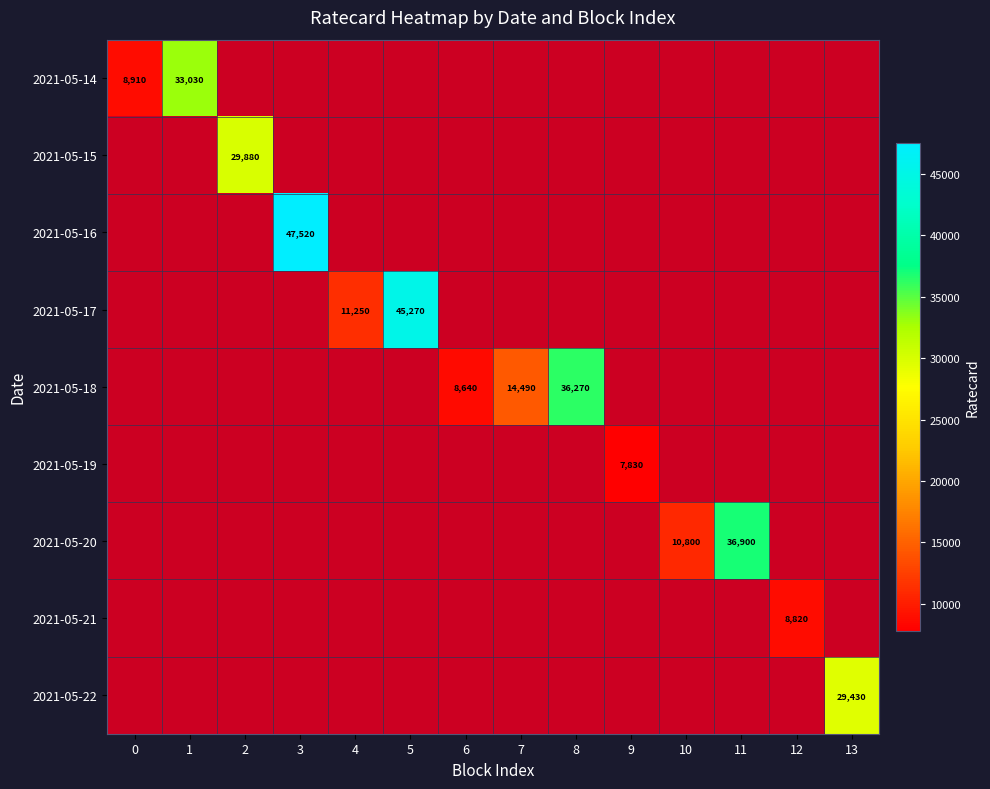

What is the difference between the maximum and minimum values in the 2021-05-14 series?

24120.0